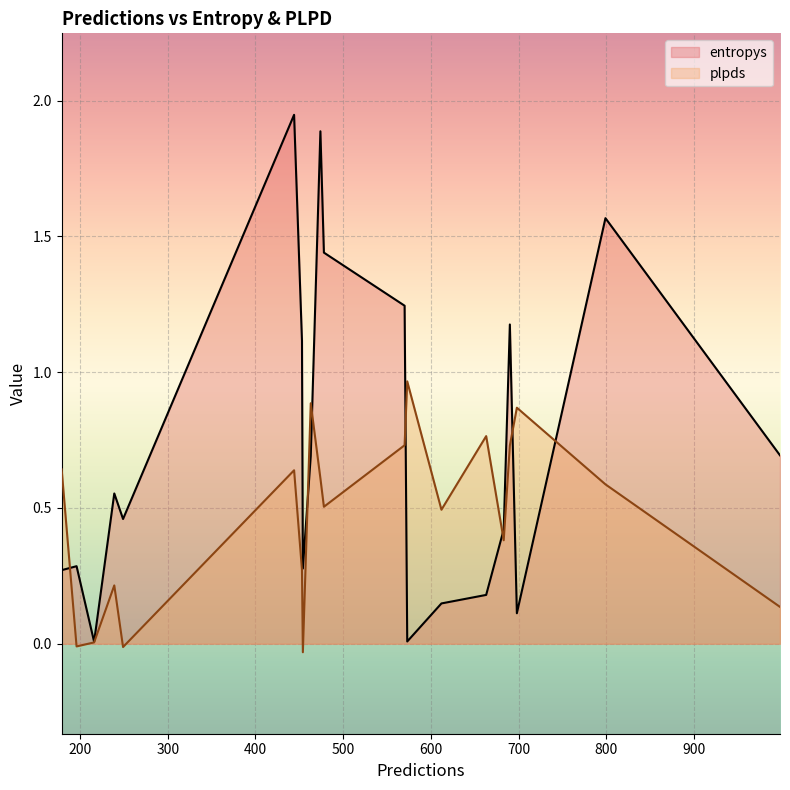

Does the chart display data point markers on the line(s)?

No